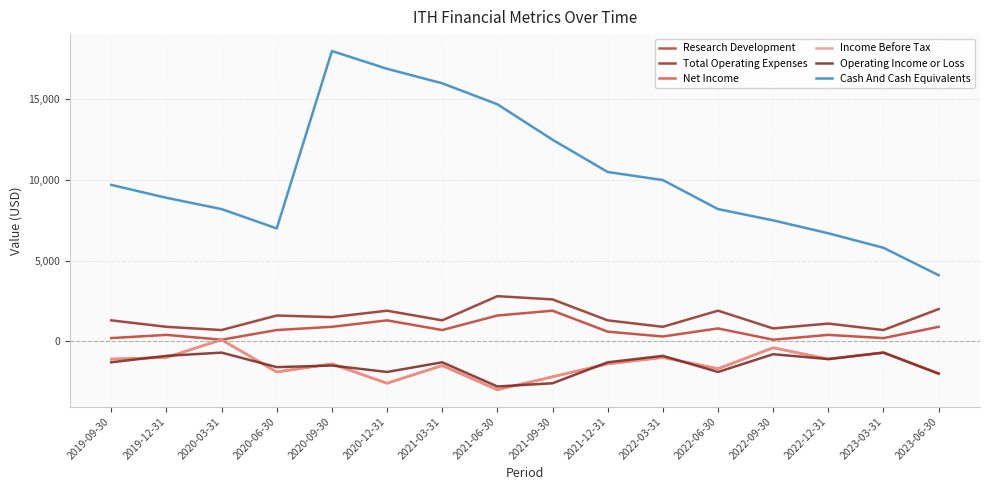

Which category has the lowest value across all series?

2021-06-30